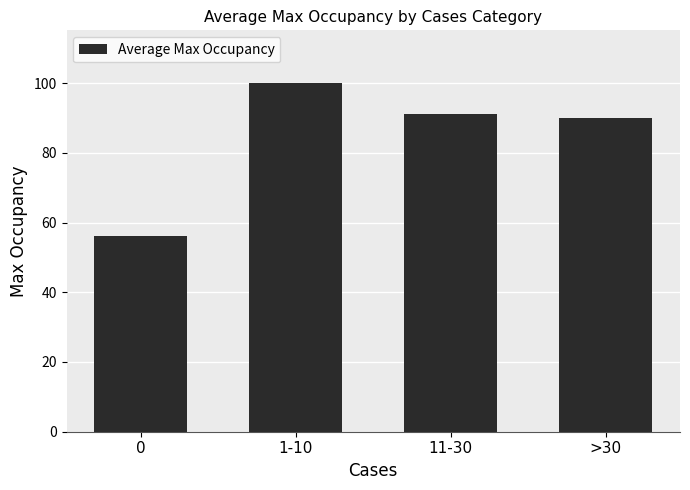

What is the sum of the values at 0 and 11-30?

147.2